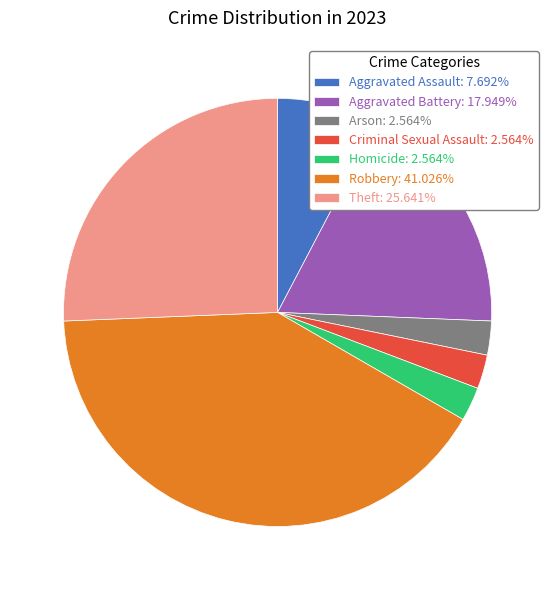

How many segments does this pie chart have?

7